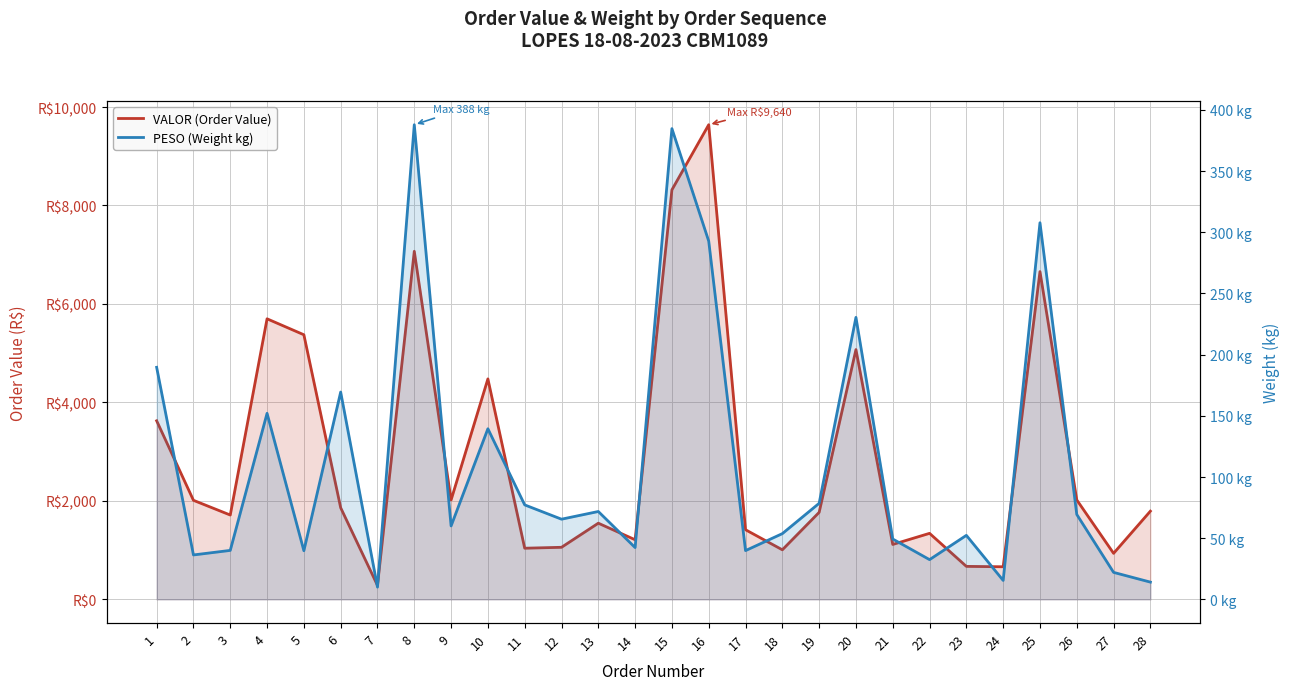

What is the average value of the PESO (Weight kg) series?

111.6